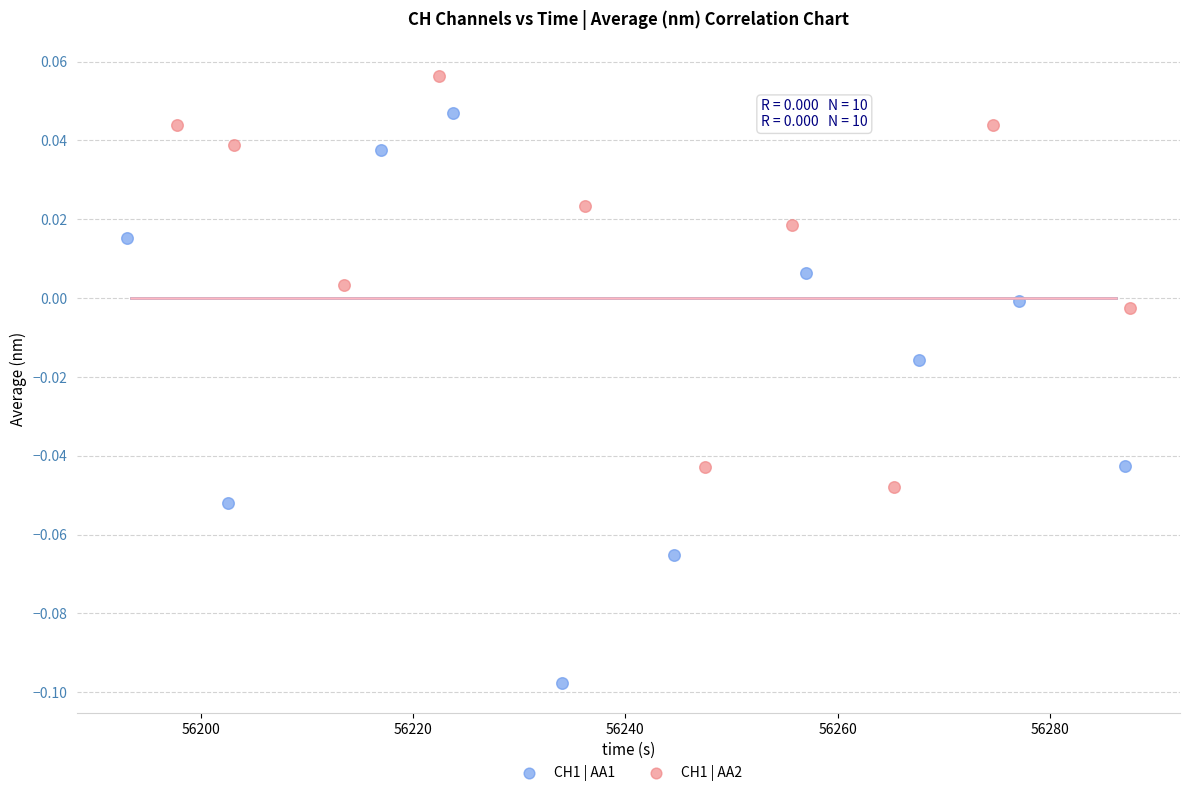

Which series contains the highest Y value?

CH1 | AA2